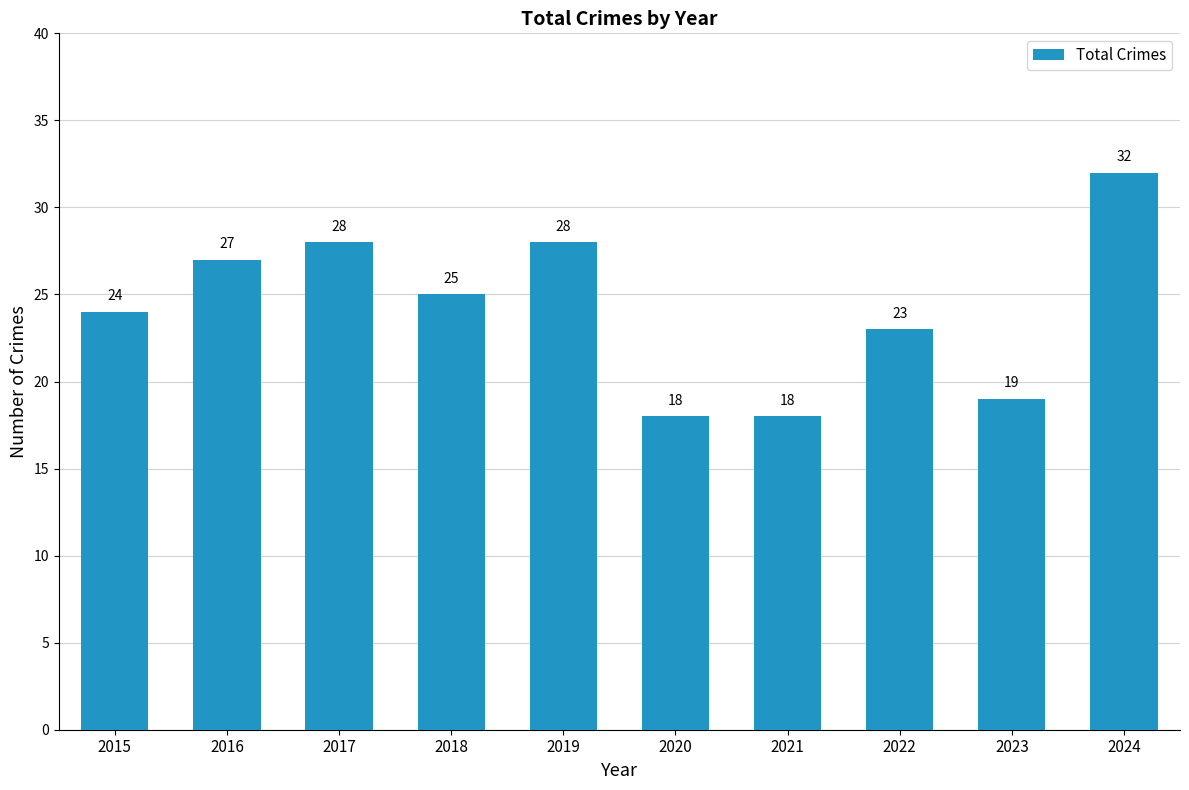

What is the sum of the values at 2023 and 2021?

37